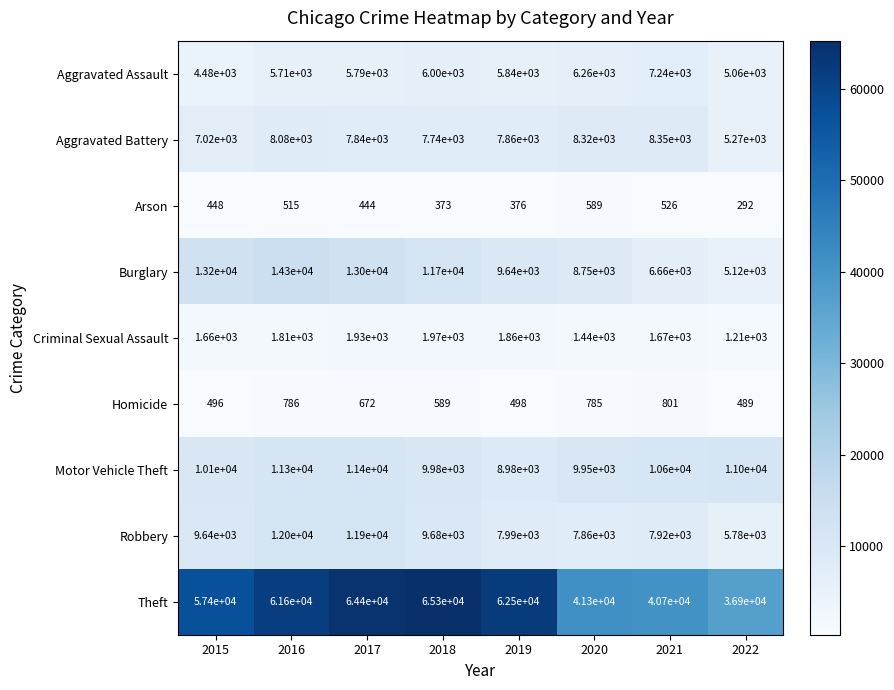

Between 2020 and 2021, which series saw the biggest shift?

Burglary